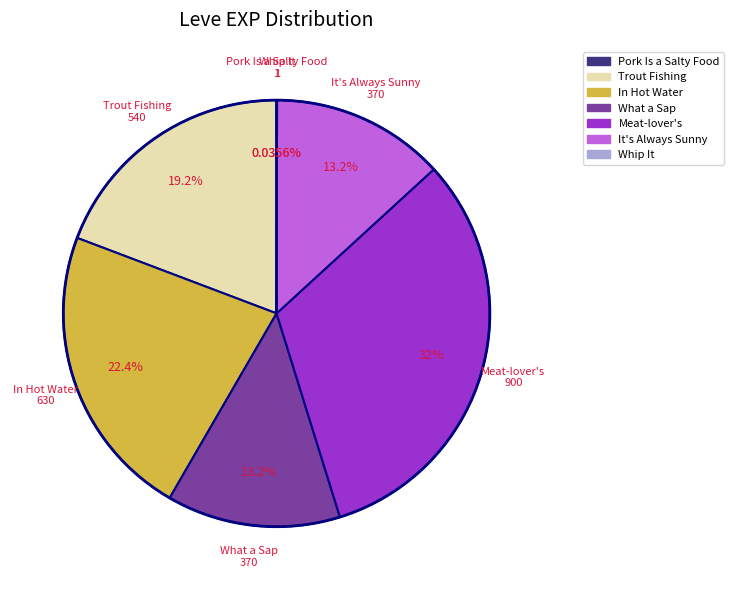

Does any single category account for the majority?

No